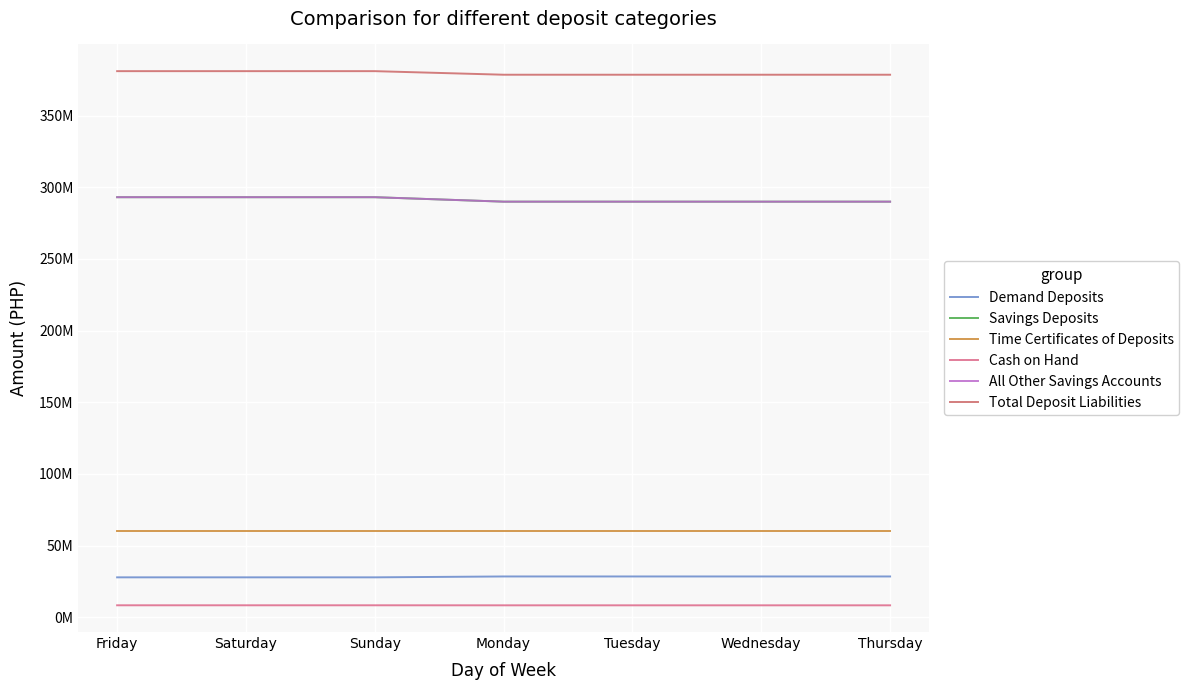

Where is All Other Savings Accounts nearest to the value 291566635?

Monday